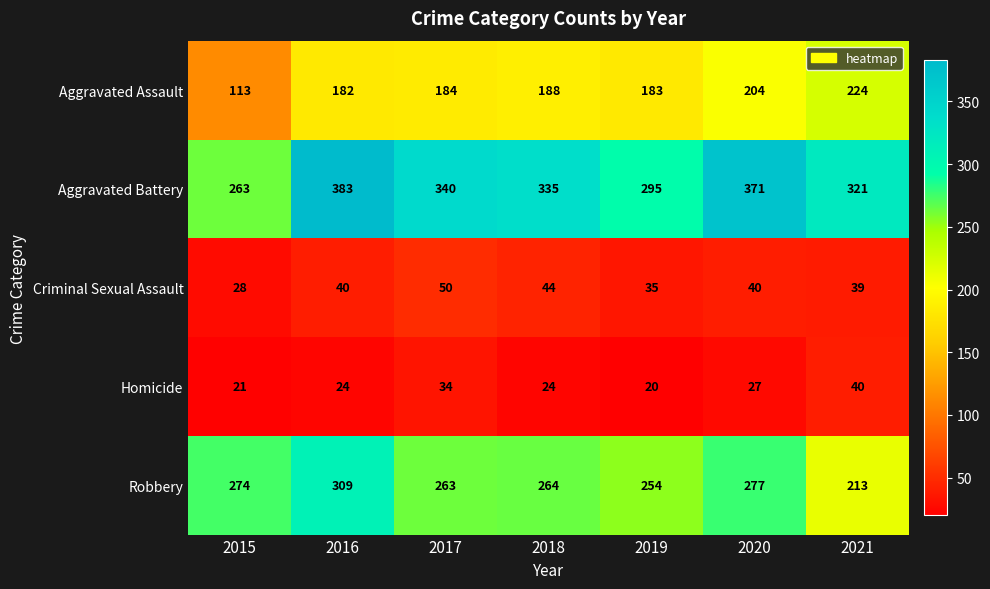

At which label is Robbery closest to 261?

2017